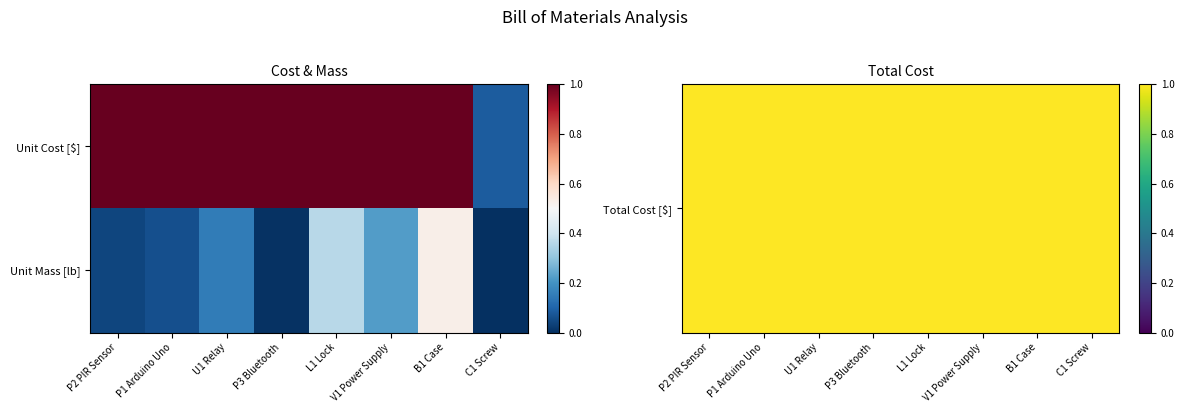

Count the number of data series in this chart.

2